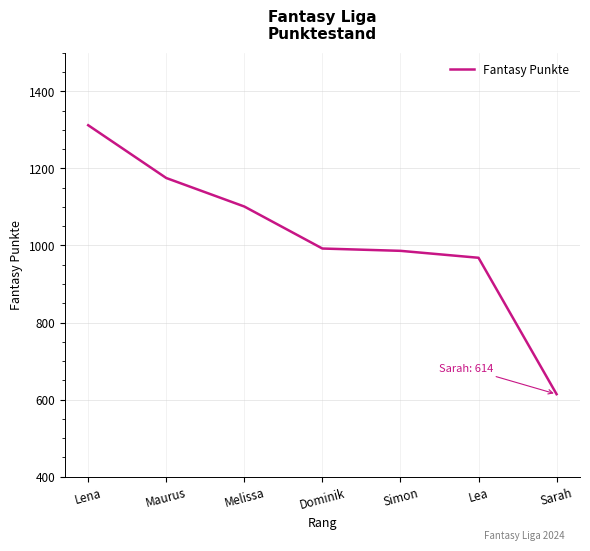

What is the difference between the values at Simon and Melissa?

115